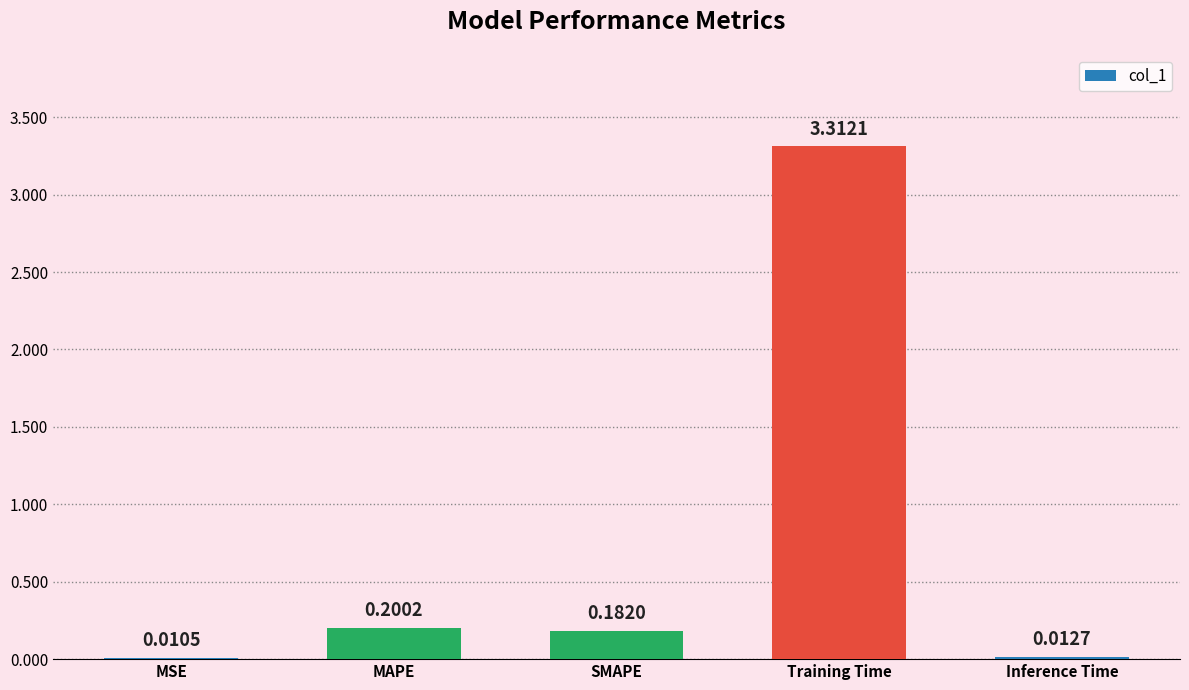

What is the sum of the values at Training Time and SMAPE?

3.5